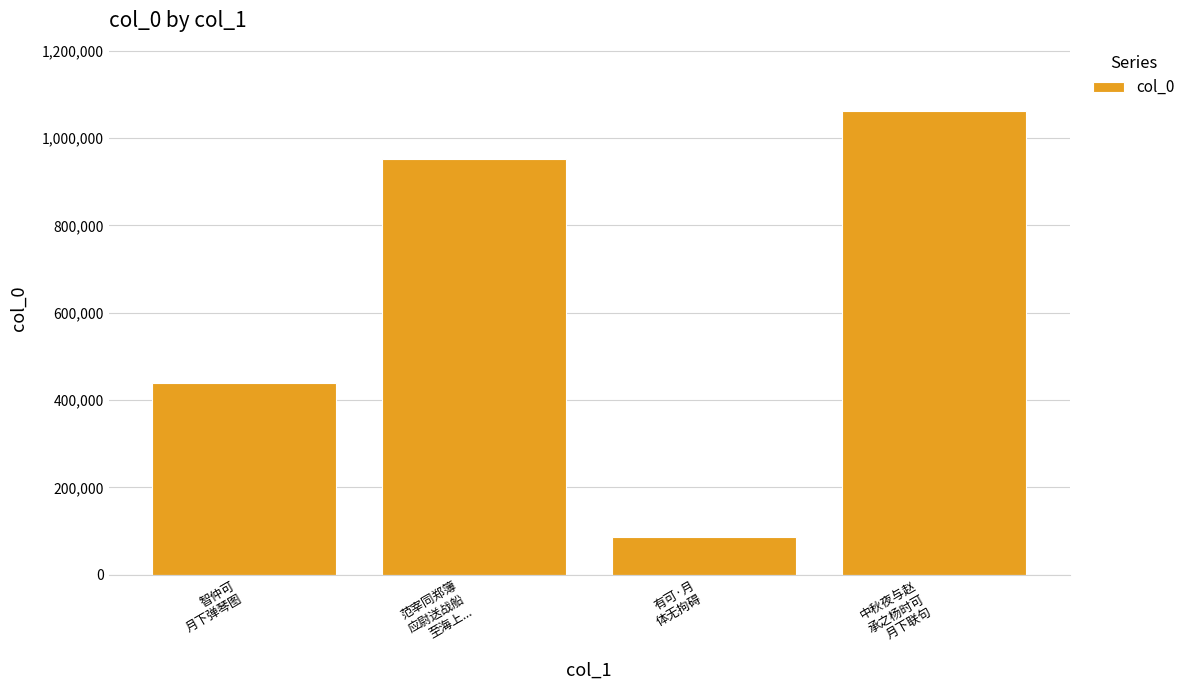

Is it true that the value at 范宰同郑簿
应尉送战船
至海上... is 951771?

True